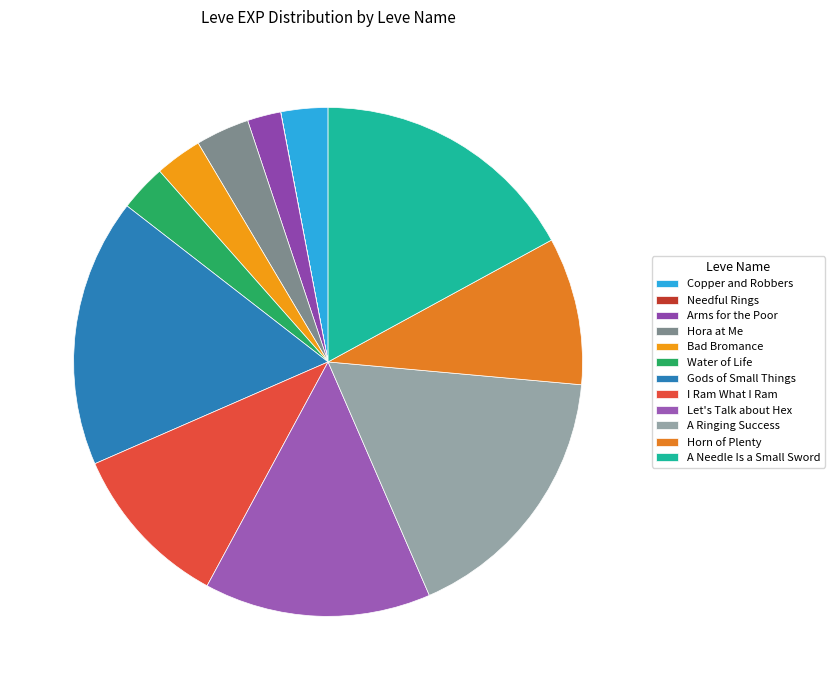

To the nearest percent, what percentage of the pie is Let's Talk about Hex?

14%